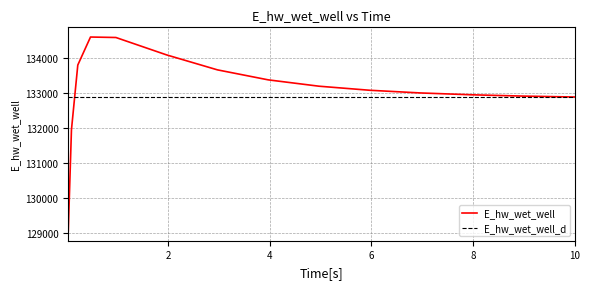

What is the maximum value for E_hw_wet_well?

134609.8